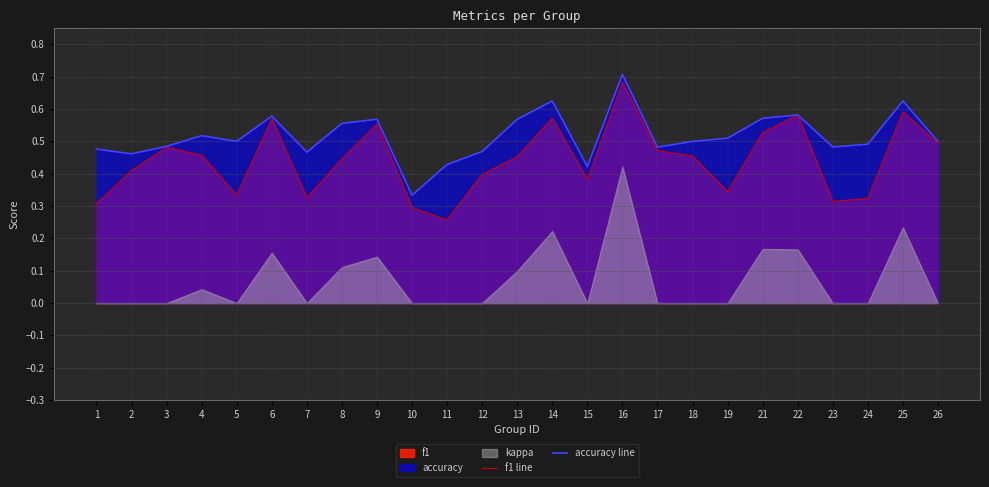

How many f1 line values are between 0 and 1?

25